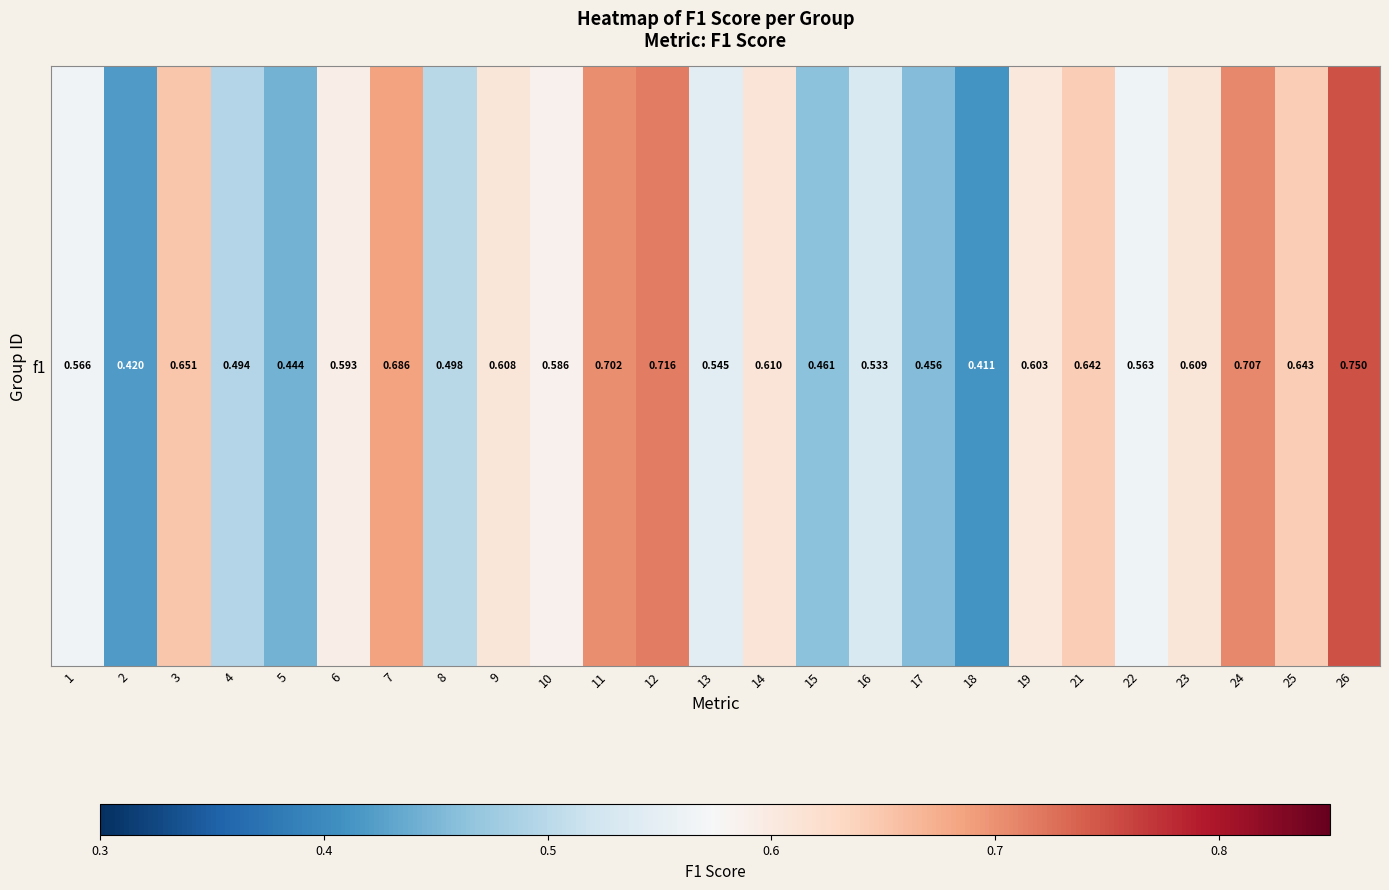

How many categories are shown in the chart?

25